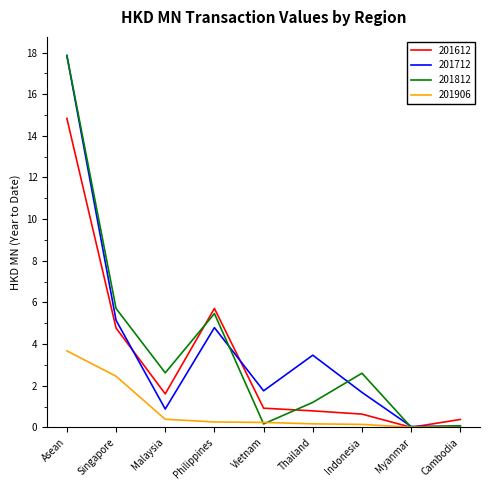

At which label does 201712 first exceed 1?

Asean